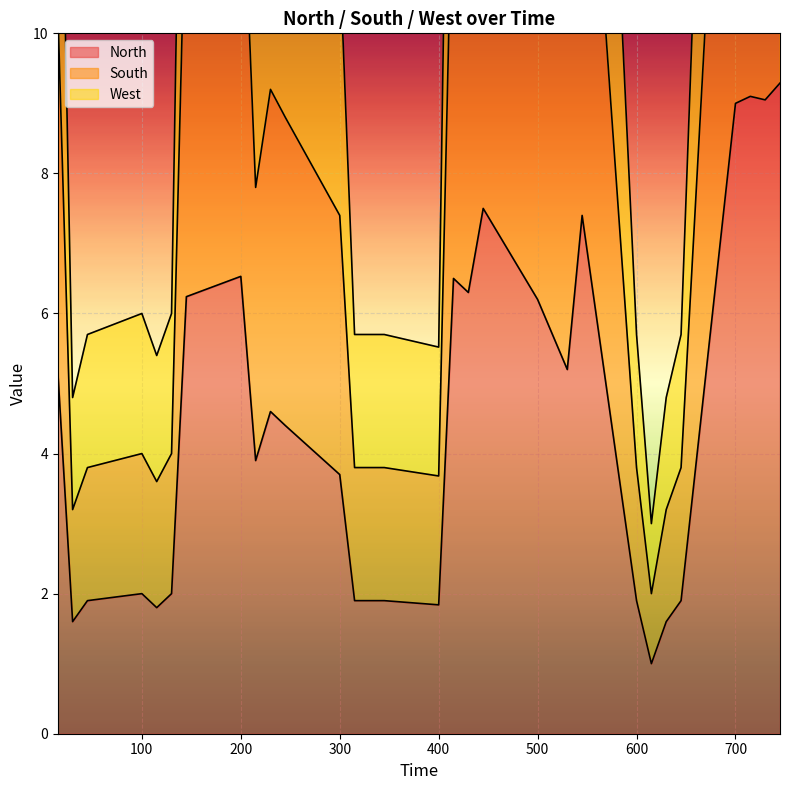

At 615, list the series in order from largest to smallest.

West, South, North